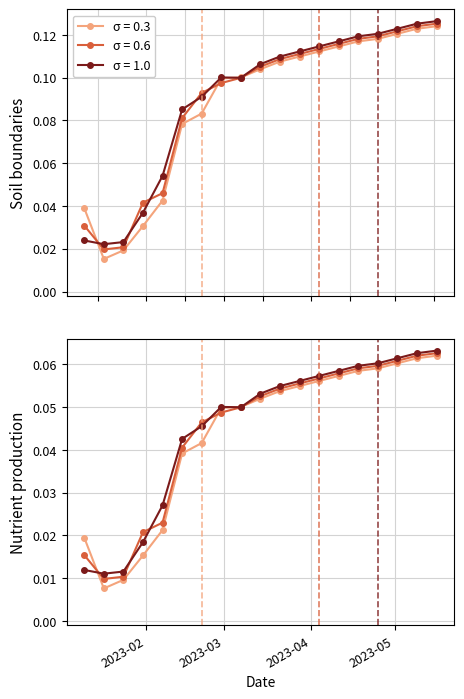

Count the σ = 0.6 values in the range 0 to 1.

19